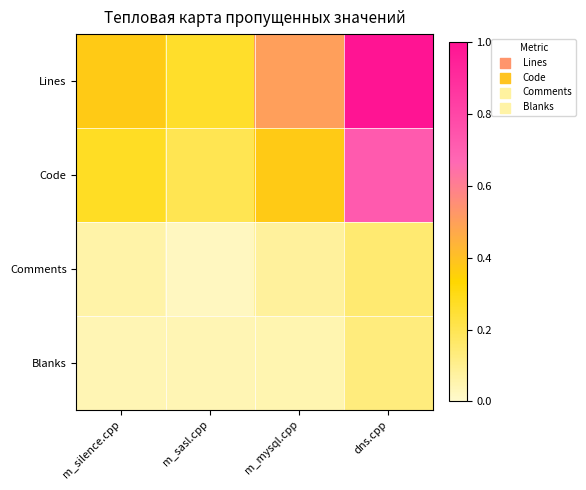

Rank the series at m_sasl.cpp from highest to lowest value.

Lines, Code, Blanks, Comments